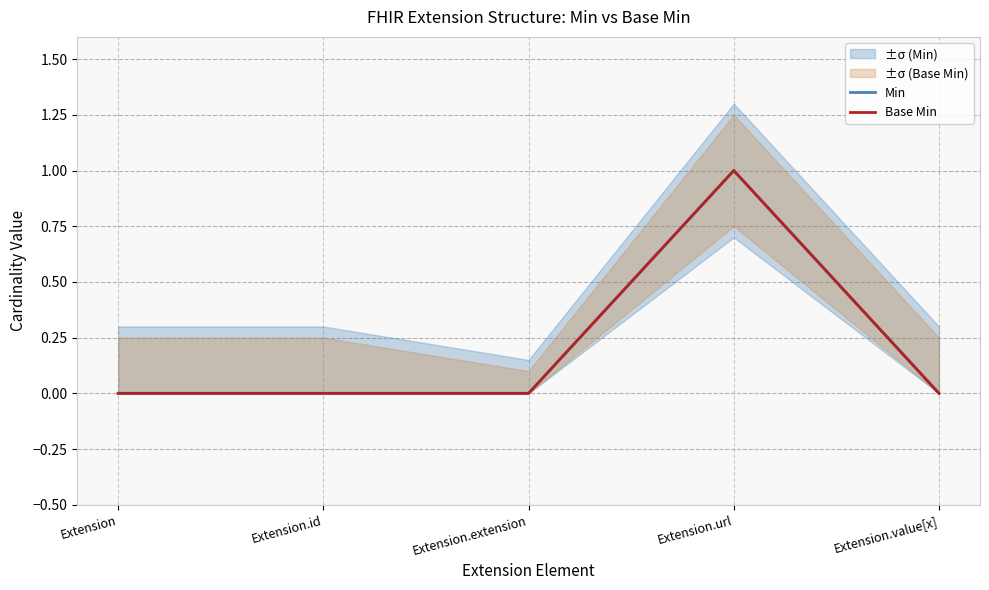

Is it true that Min equals 0 at Extension.url?

False